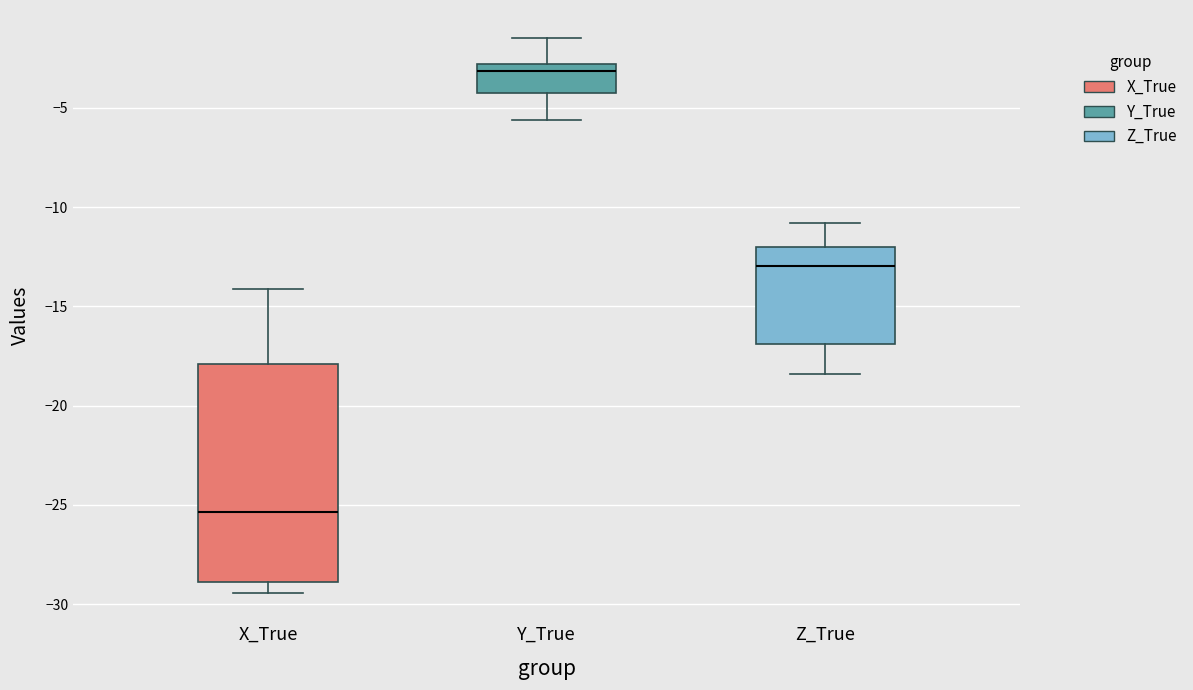

Which box has the lowest median line?

X_True